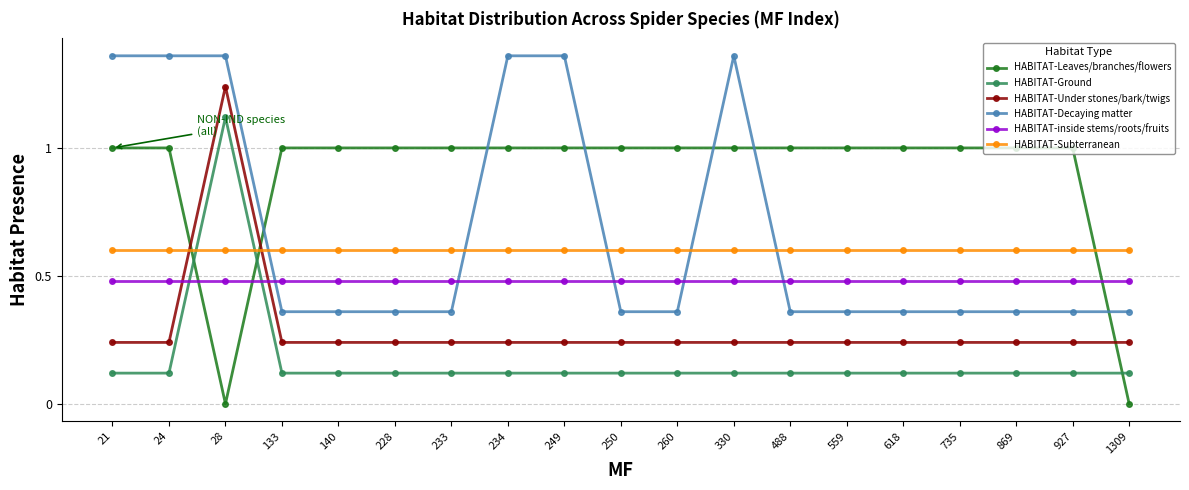

True or false: HABITAT-Decaying matter and HABITAT-Leaves/branches/flowers cross at least once.

True